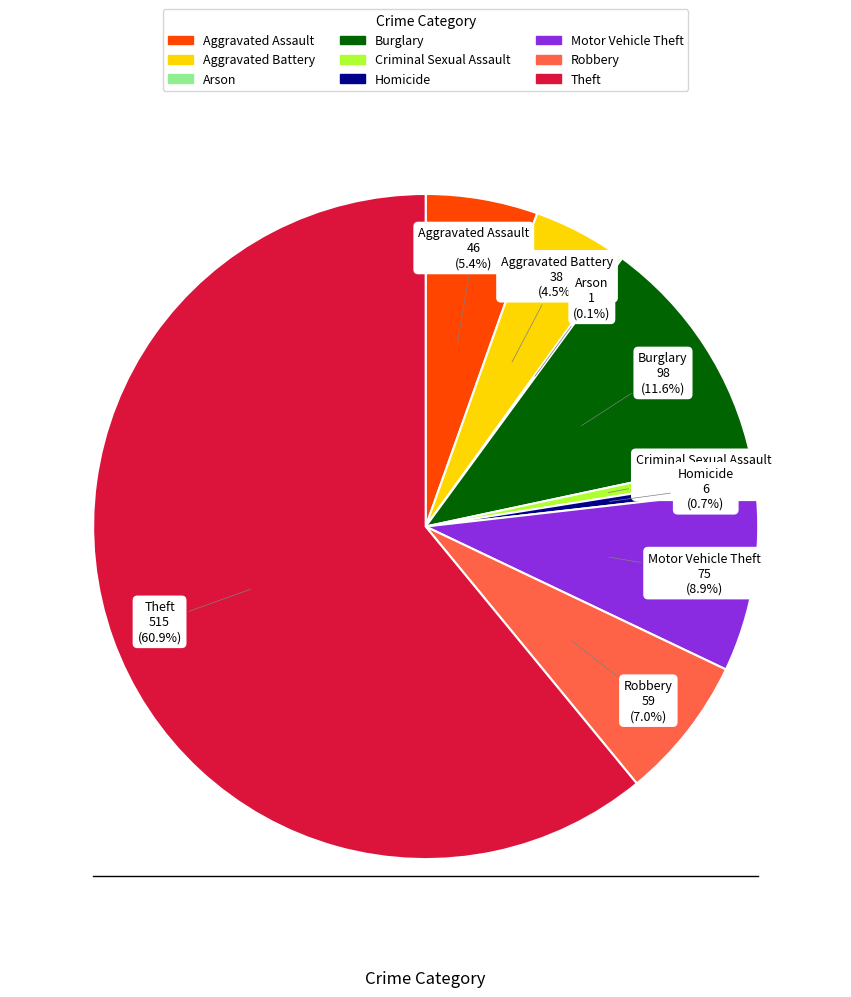

What percentage is the Criminal Sexual Assault slice, to the nearest percent?

1%